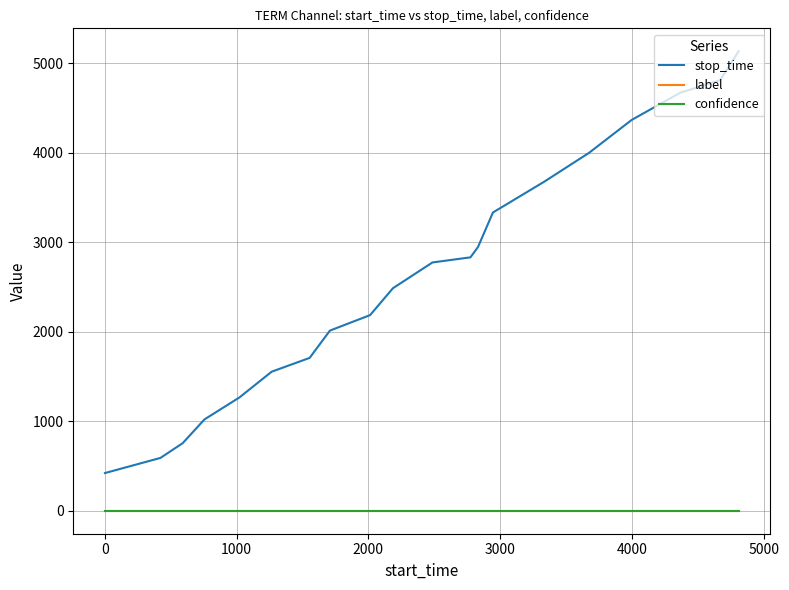

Which series has the widest spread of values?

stop_time